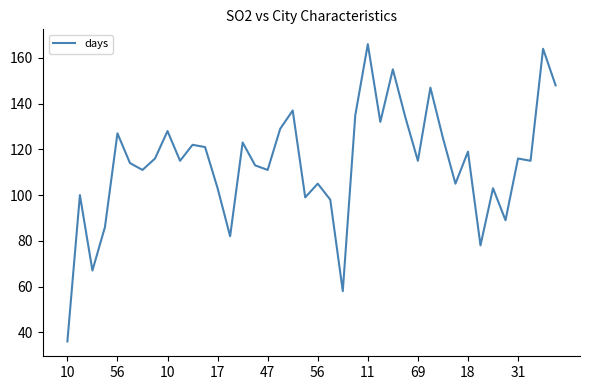

What is the difference between the maximum and minimum values?

130